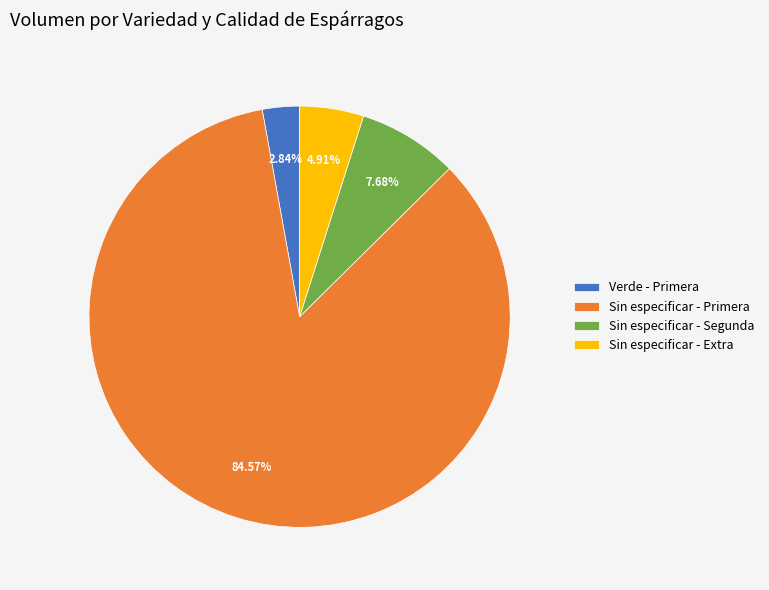

What is the ratio of the value at Sin especificar - Primera to the value at Sin especificar - Extra?

17.2